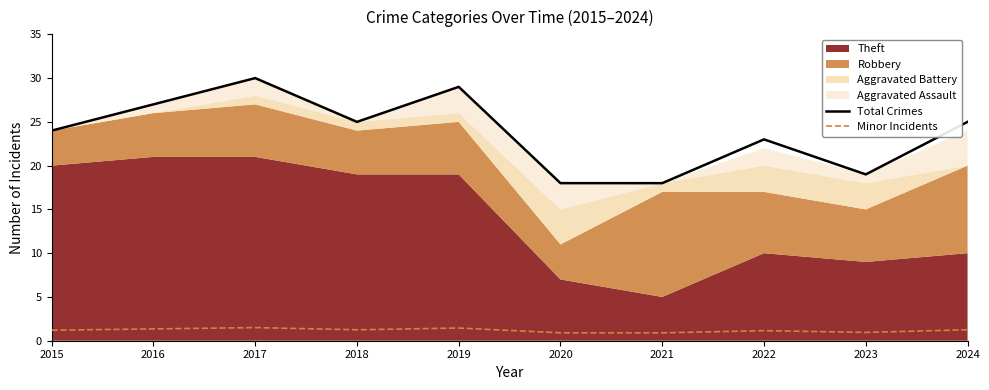

What is the difference between the maximum and second lowest values in the Minor Incidents series?

0.6